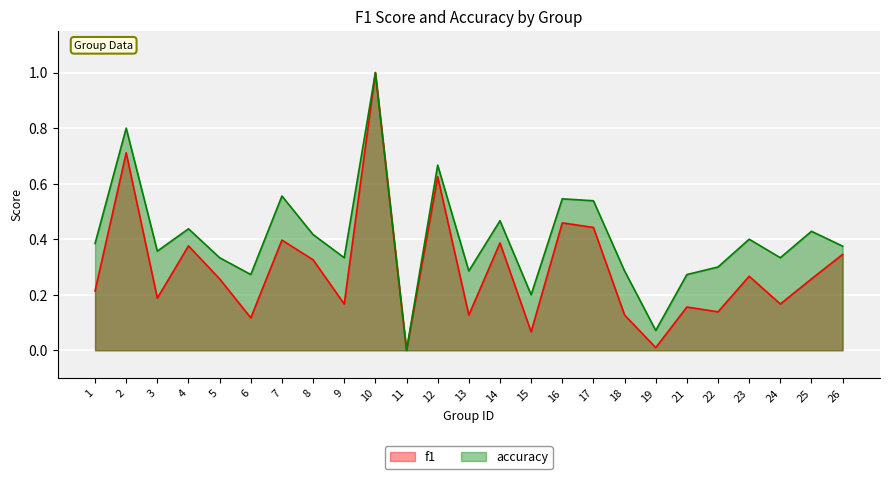

True or false: f1 and accuracy intersect in this chart.

False